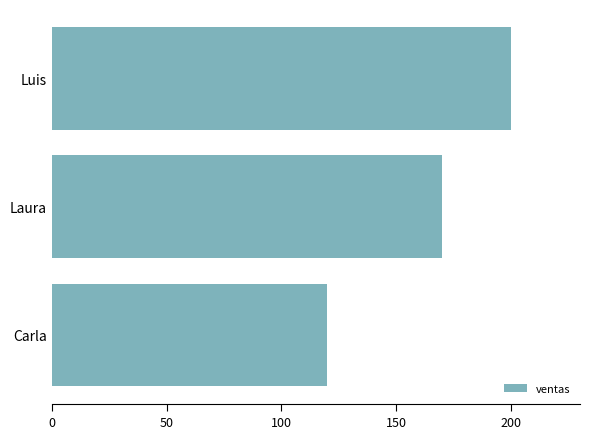

Reading top to bottom, extract all data points from this chart.

Luis=200	Laura=170	Carla=120